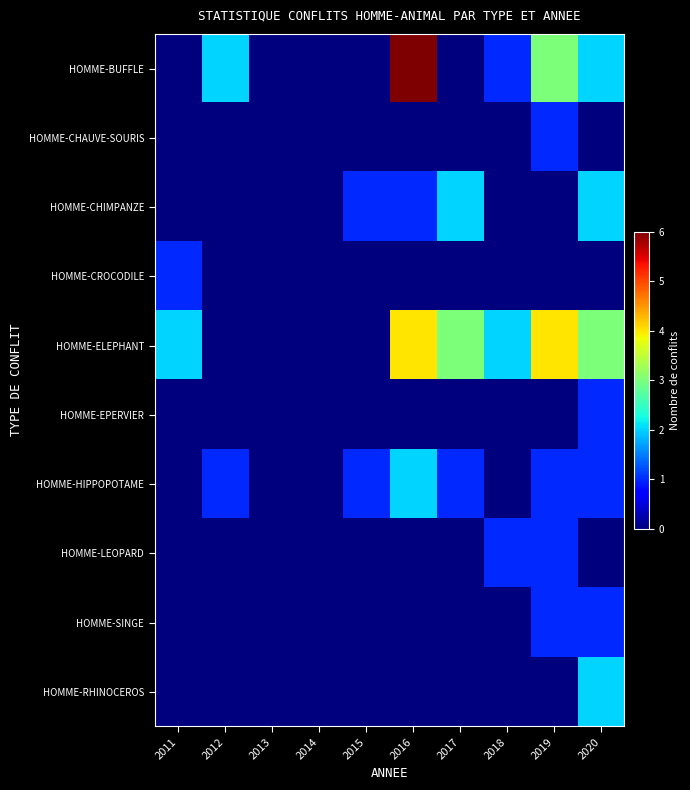

What is the spread (max minus min) of values at 2011?

2